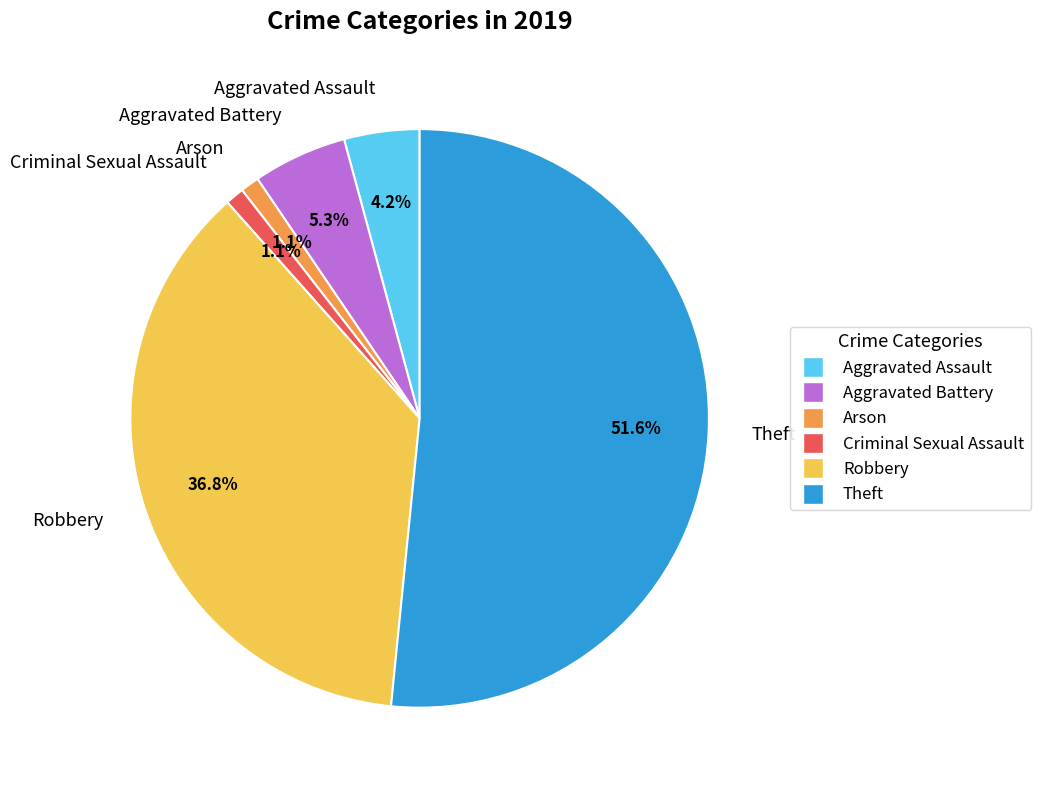

What percentage is NOT represented by Criminal Sexual Assault?

98.9%